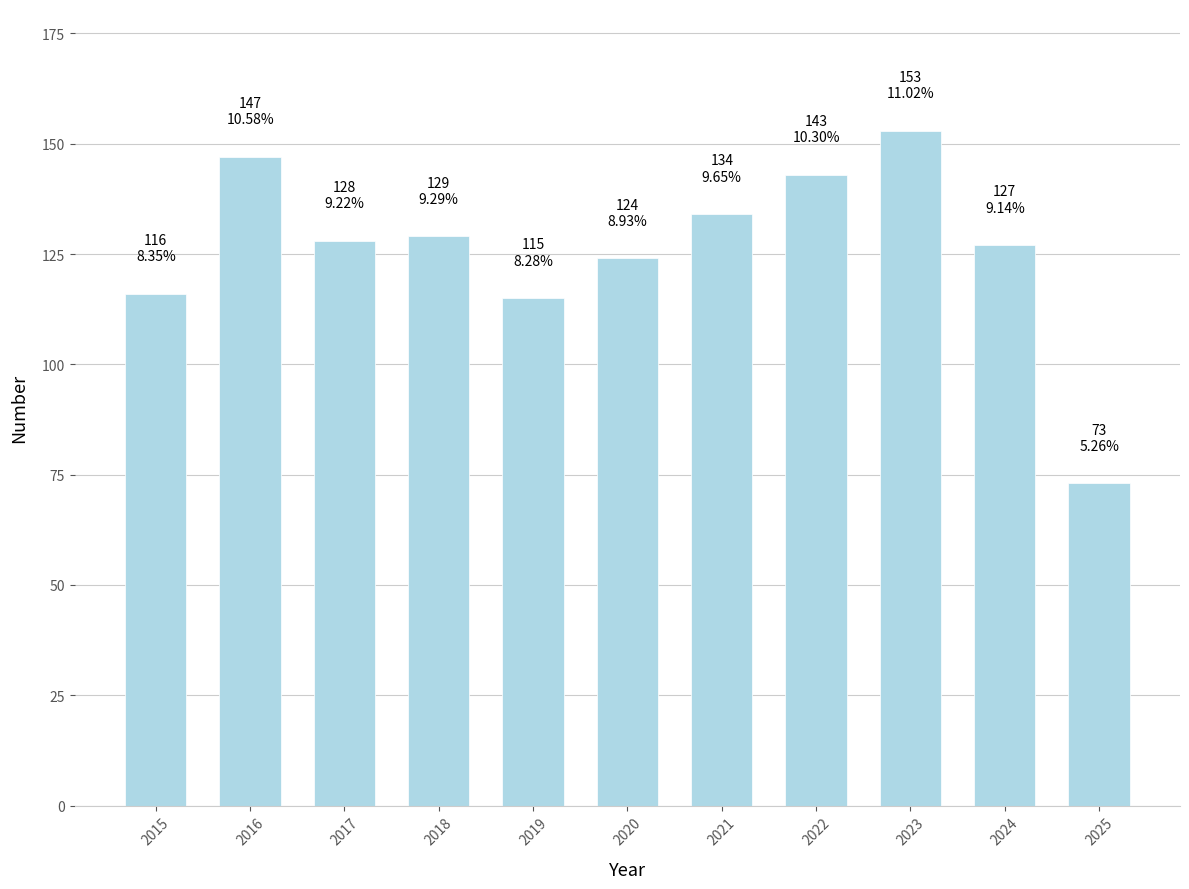

What is the sum of all values?

1389